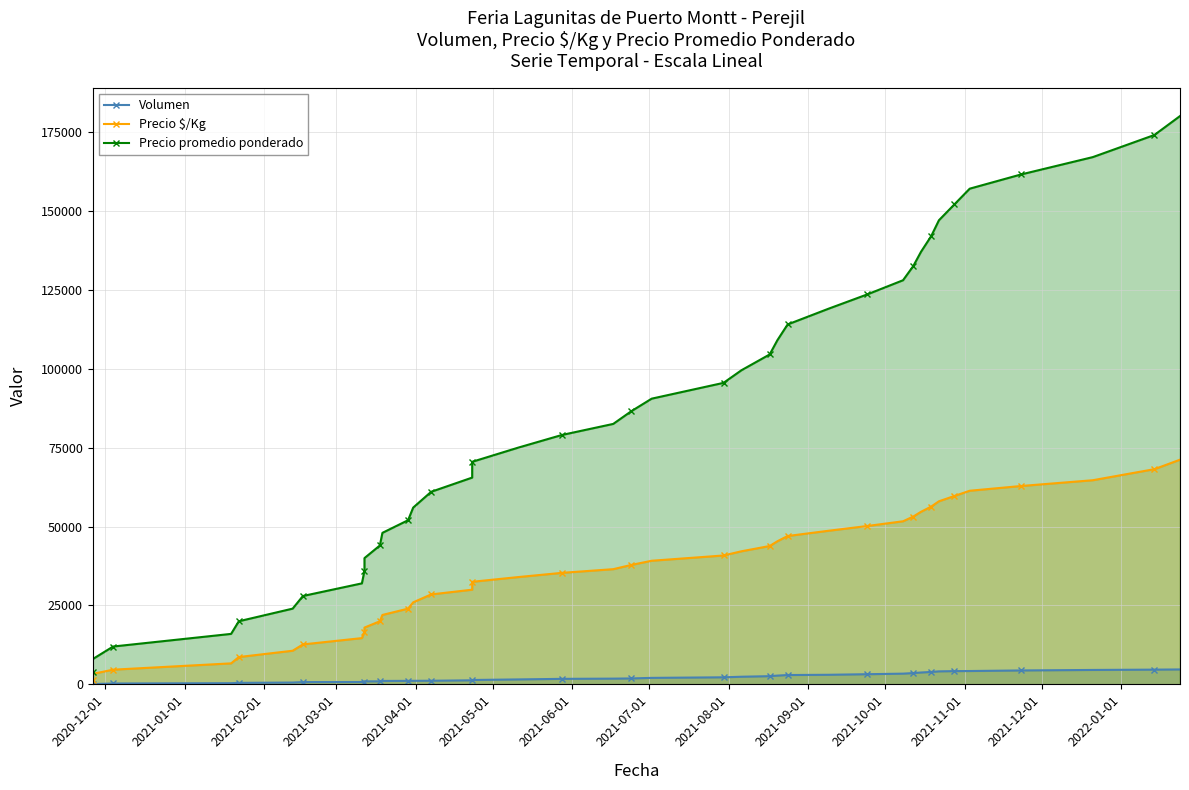

True or false: Precio promedio ponderado and Precio $/Kg cross at least once.

False